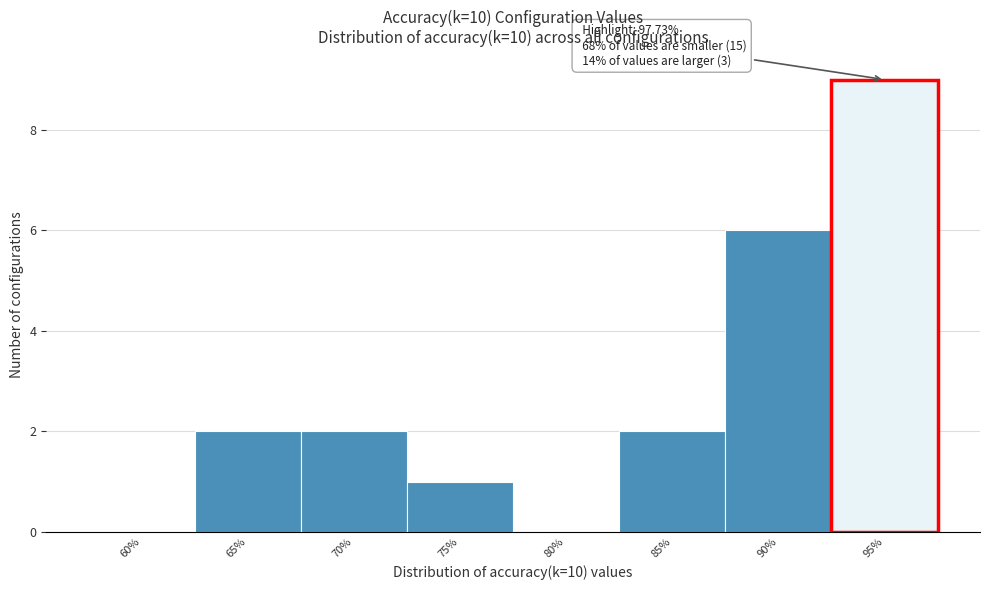

Reading left to right, transcribe all the data shown in this chart.

60%=0	65%=2	70%=2	75%=1	80%=0	85%=2	90%=6	95%=9